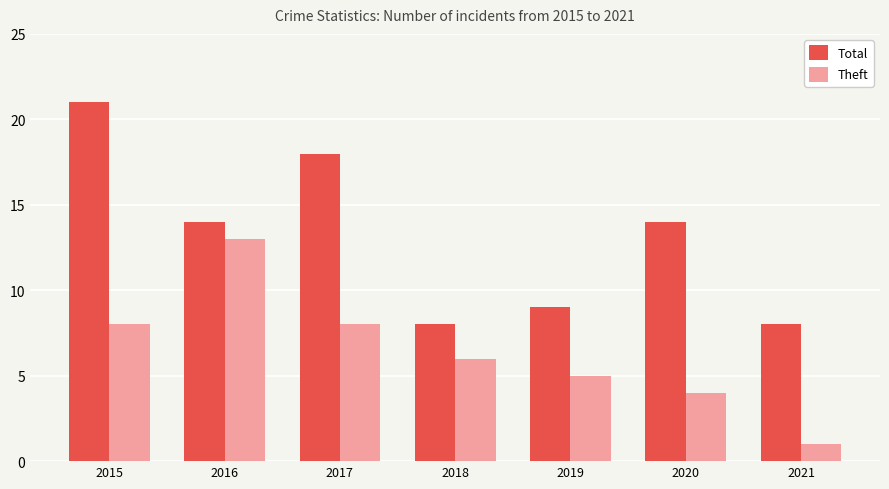

True or false: Total has a value of 4 at 2017.

False